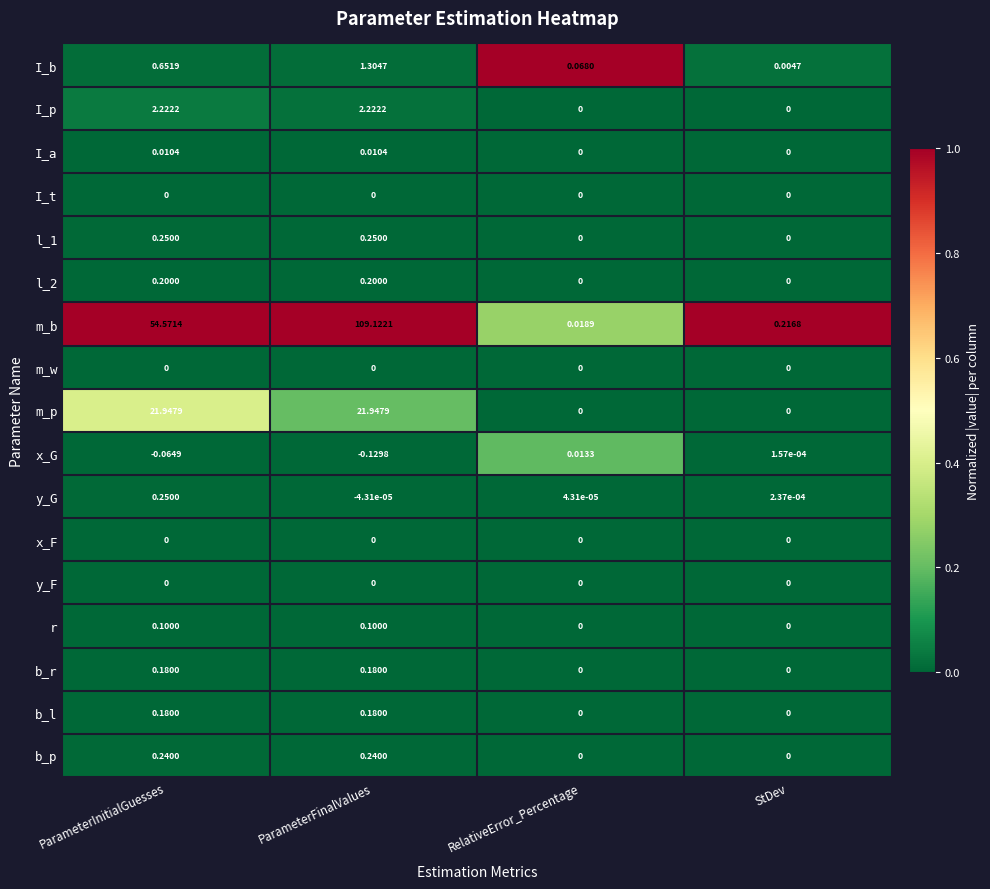

What is the spread (max minus min) of values at StDev?

0.2